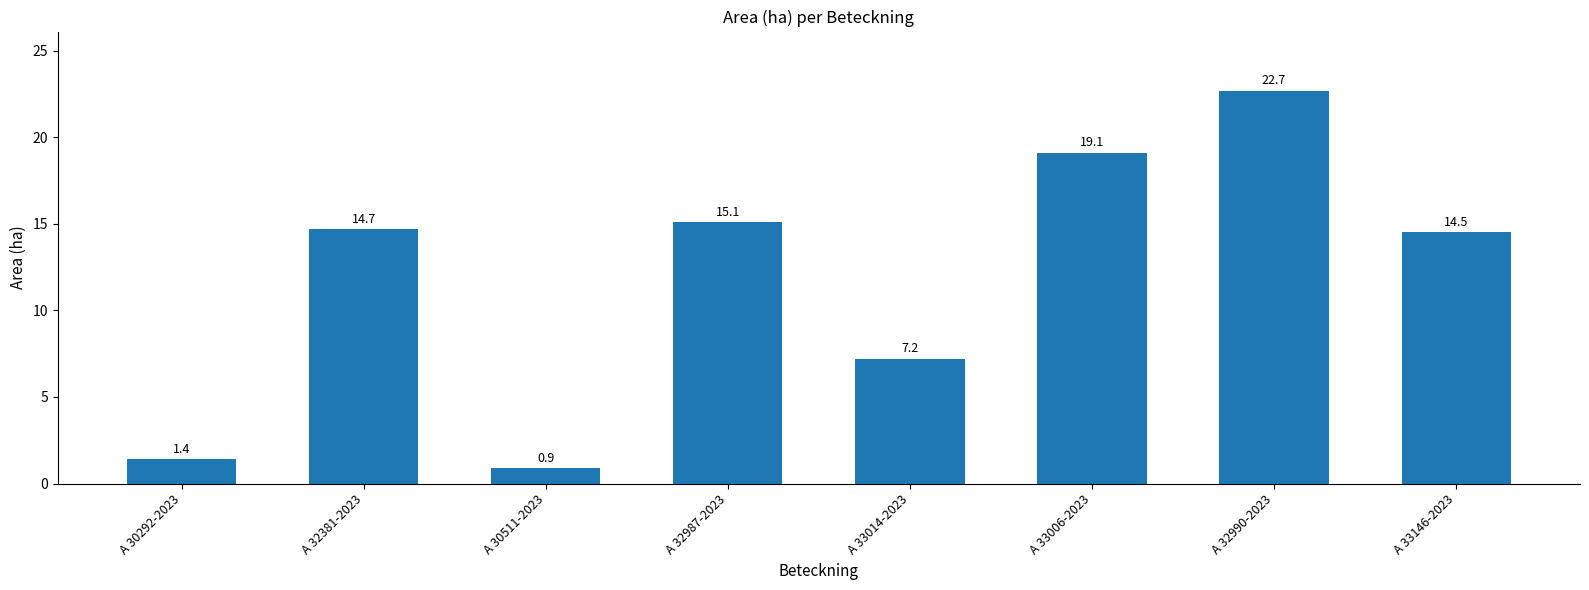

The chart shows a value of 25.3 at A 32987-2023. True or false?

False